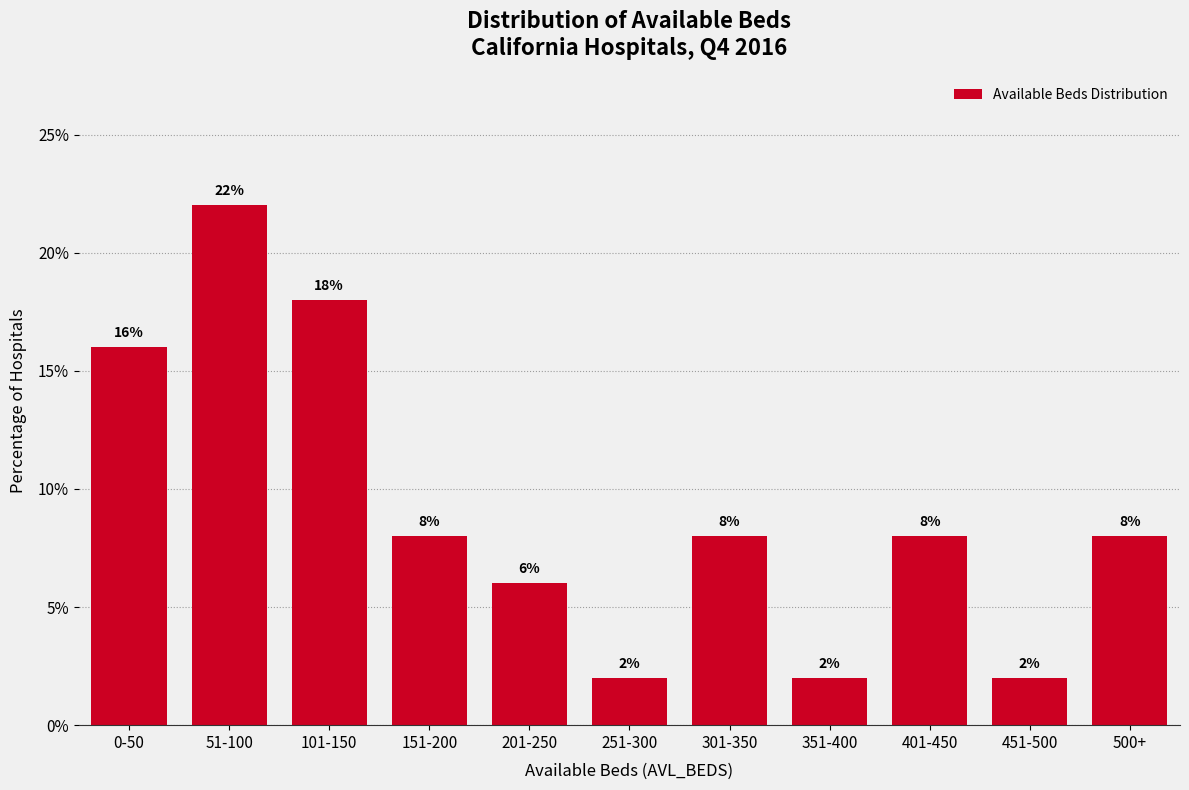

Reading left to right, what are all the values shown in this chart?

0-50=16	51-100=22	101-150=18	151-200=8	201-250=6	251-300=2	301-350=8	351-400=2	401-450=8	451-500=2	500+=8